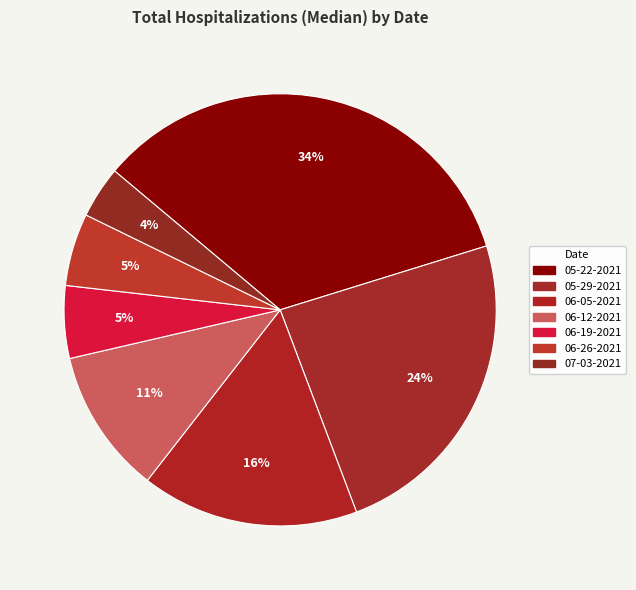

To the nearest percent, what is the difference between the largest and smallest slice percentages?

30%